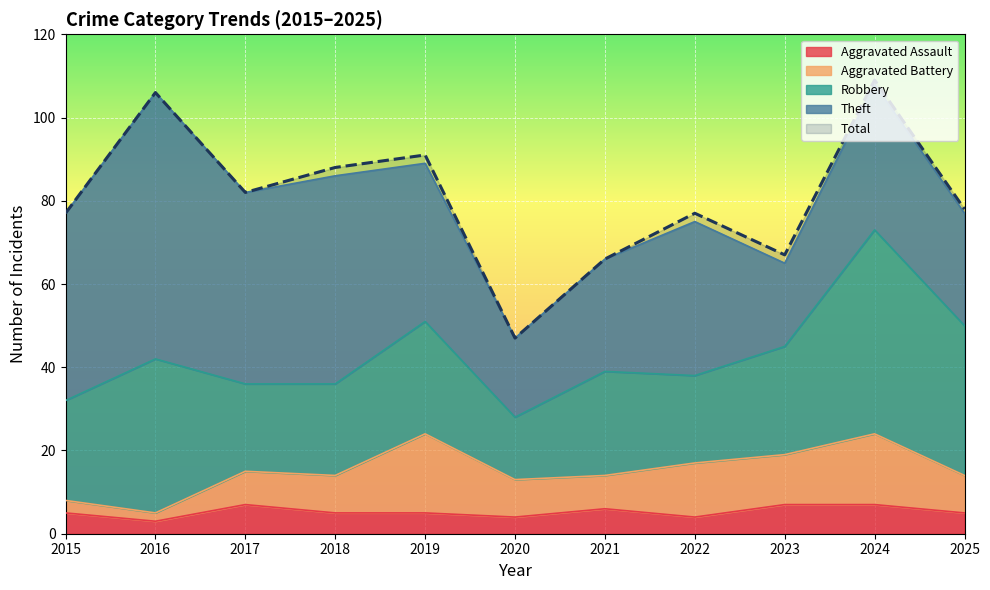

Is the value of Robbery at 2020 greater than the value of Aggravated Battery at 2017?

Yes